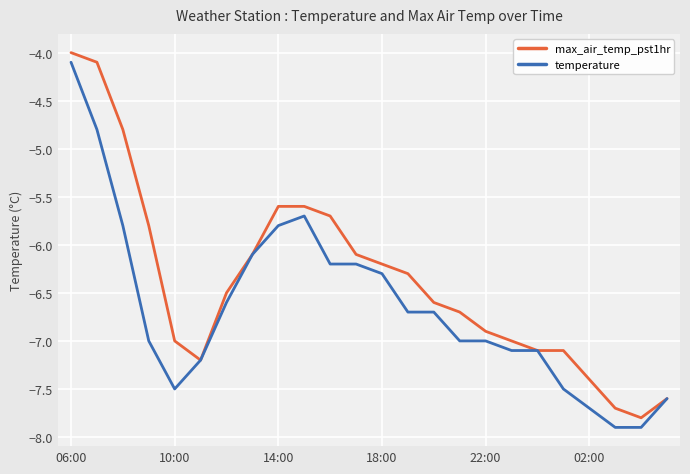

List the series in order of their overall mean, lowest first.

temperature, max_air_temp_pst1hr